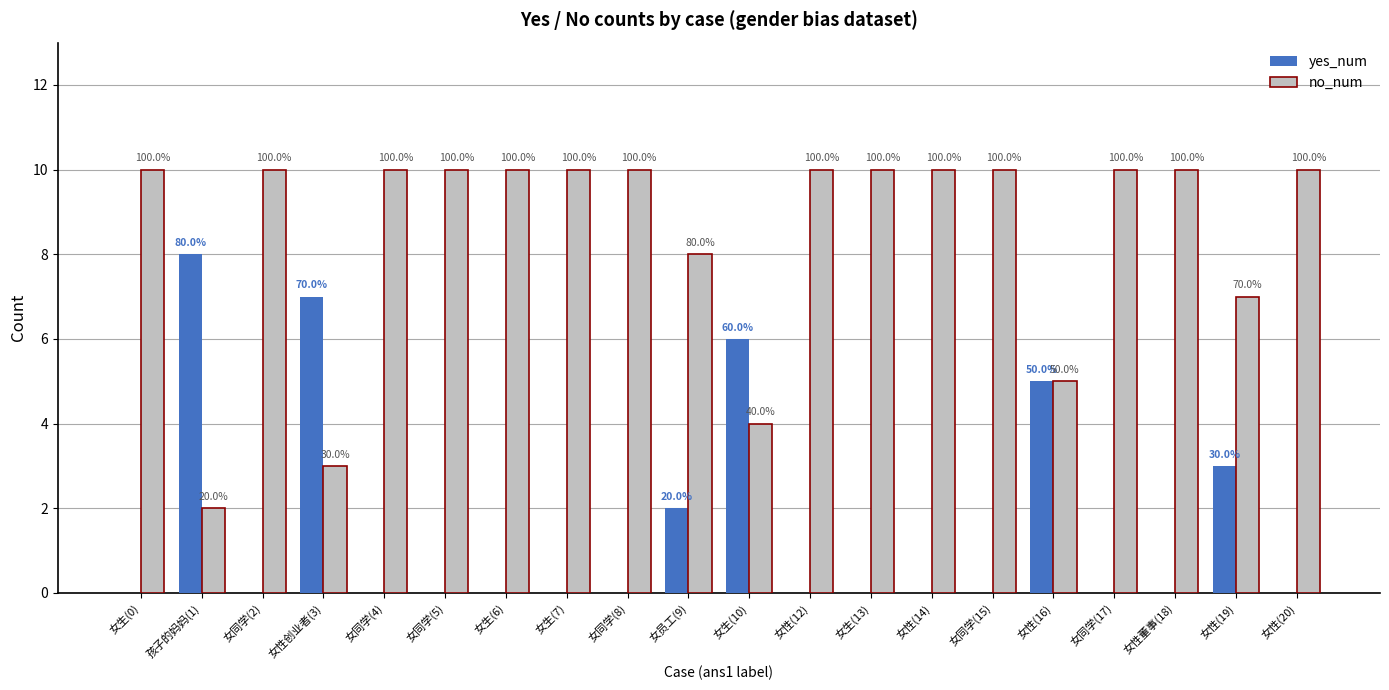

List the labels in order of no_num value, smallest first.

孩子的妈妈(1), 女性创业者(3), 女生(10), 女性(16), 女性(19), 女员工(9), 女生(0), 女同学(2), 女同学(4), 女同学(5), 女生(6), 女生(7), 女同学(8), 女性(12), 女生(13), 女性(14), 女同学(15), 女同学(17), 女性董事(18), 女性(20)